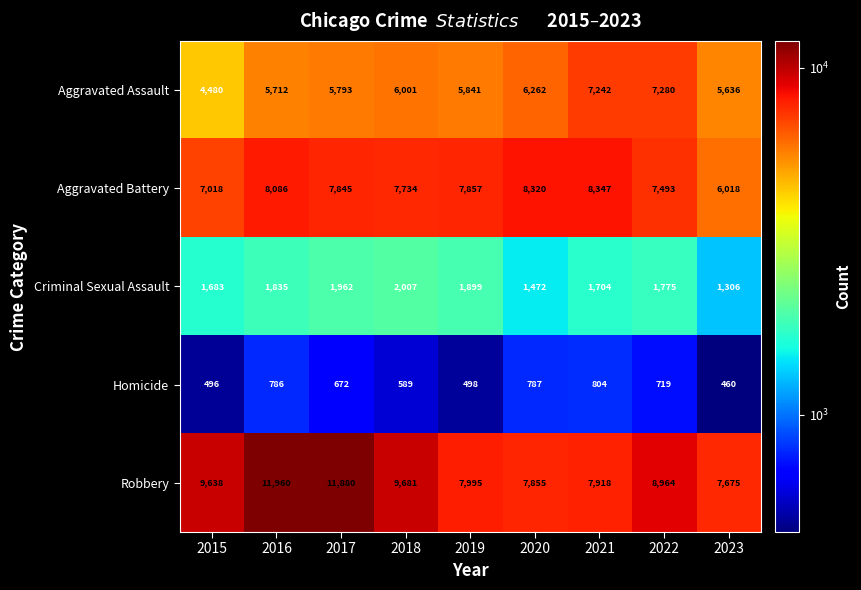

Which series has the largest range (max minus min)?

Robbery